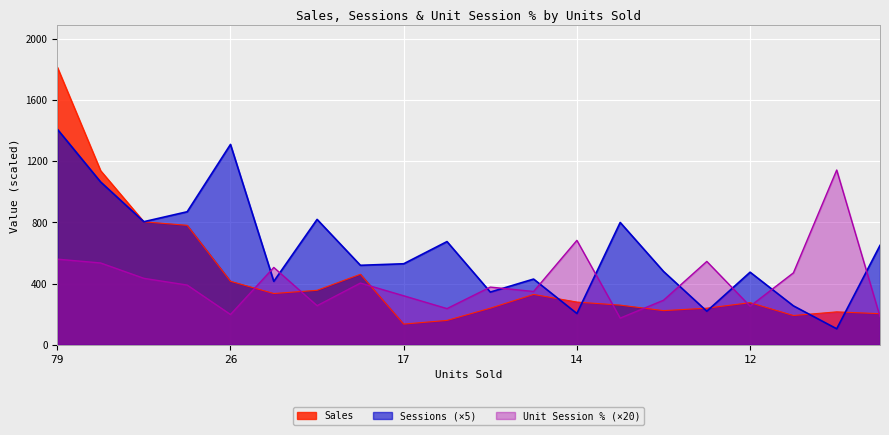

Which has a higher value, 34 or 17?

34